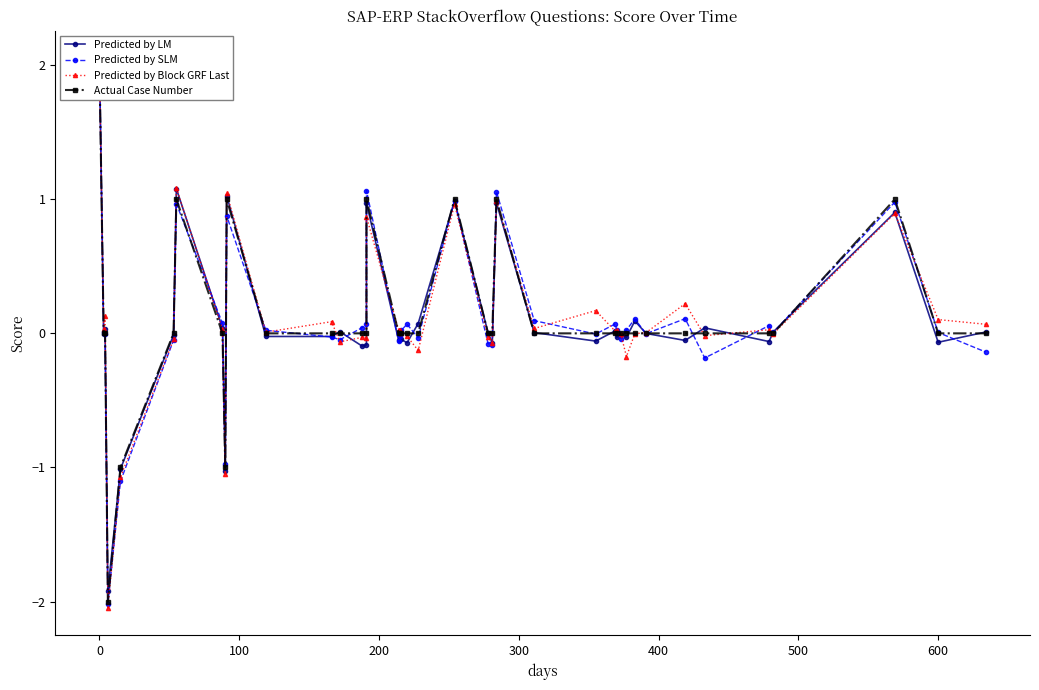

What is the greatest value displayed?

2.1